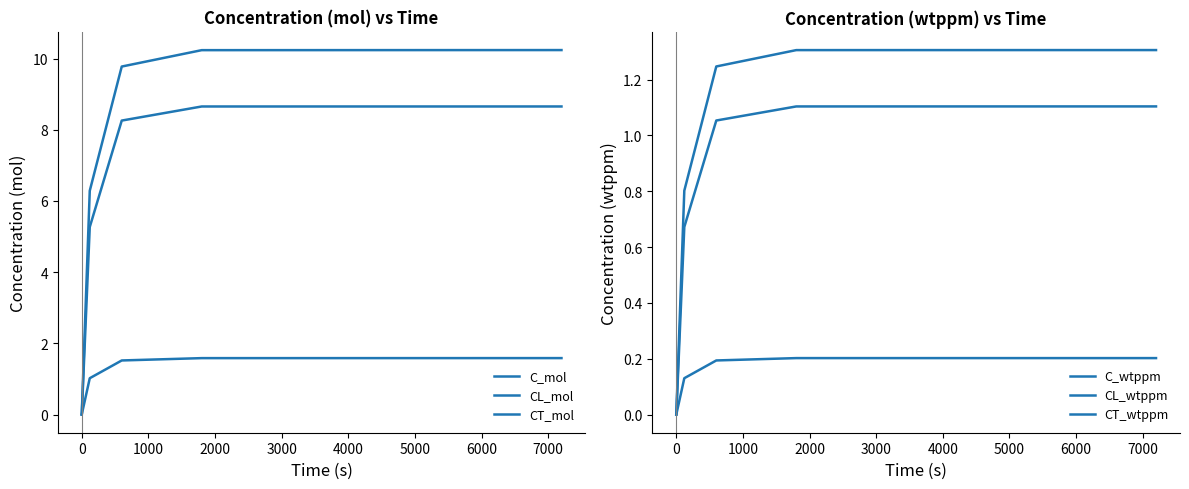

What is the sum of the CT_wtppm values at 3000 and 1000?

0.4